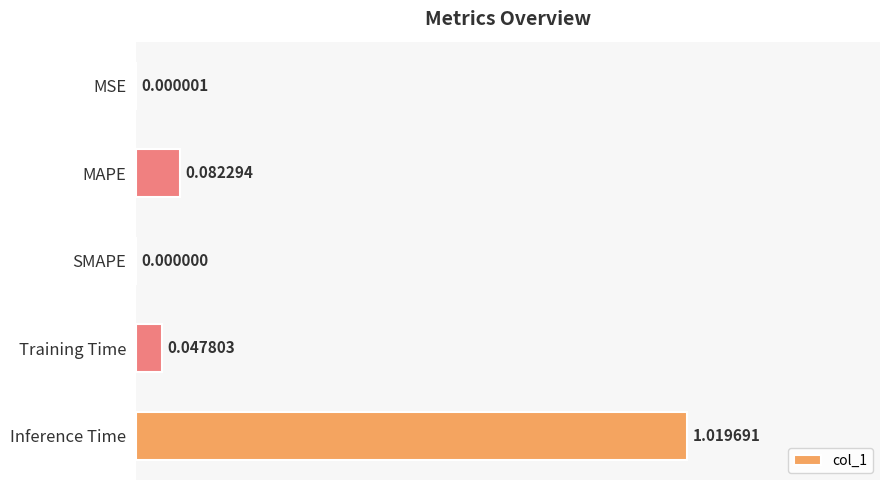

What is the average value?

0.2